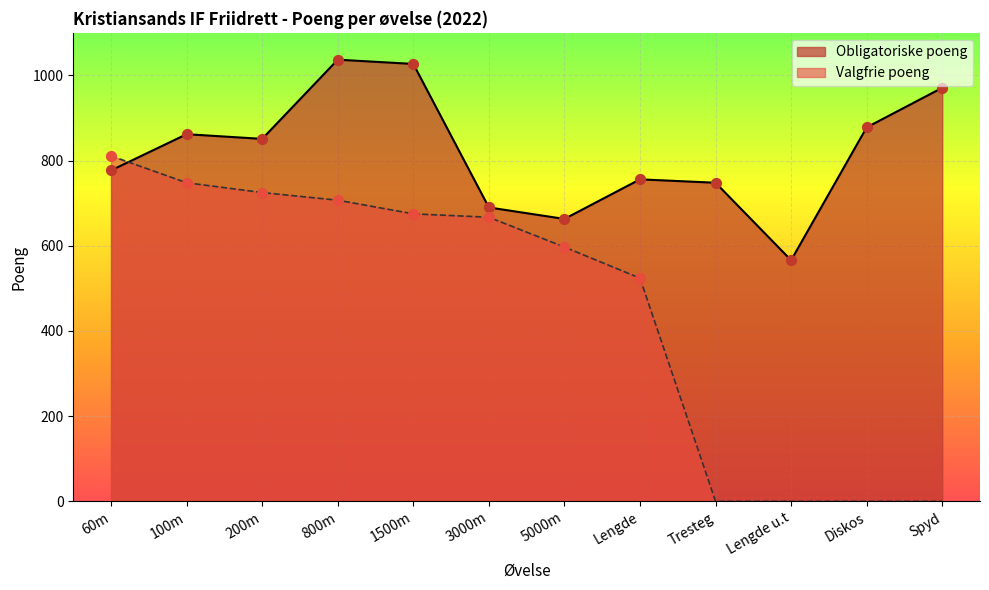

At how many categories does at least one series exceed 850?

6